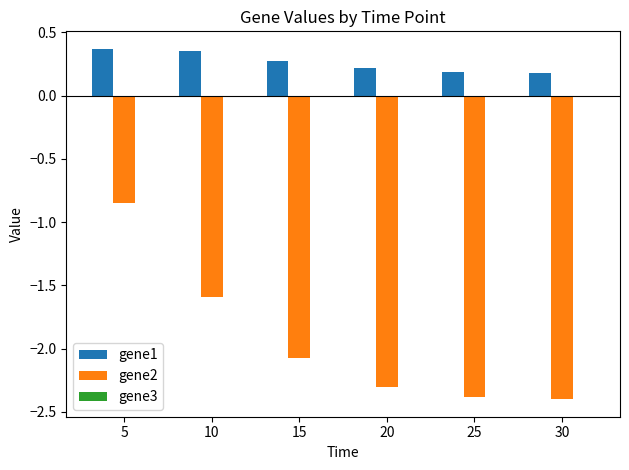

The value of gene2 at 10 is -2.9. True or false?

False